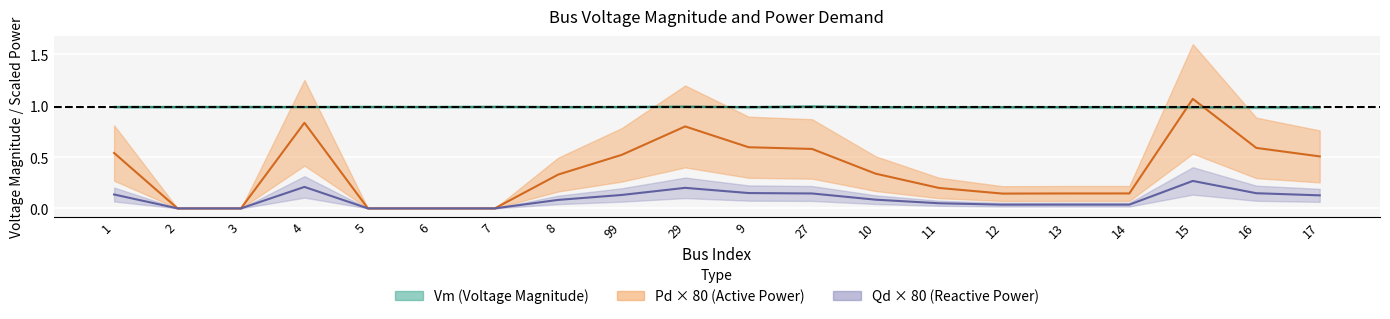

At how many categories does at least one series exceed 0?

20